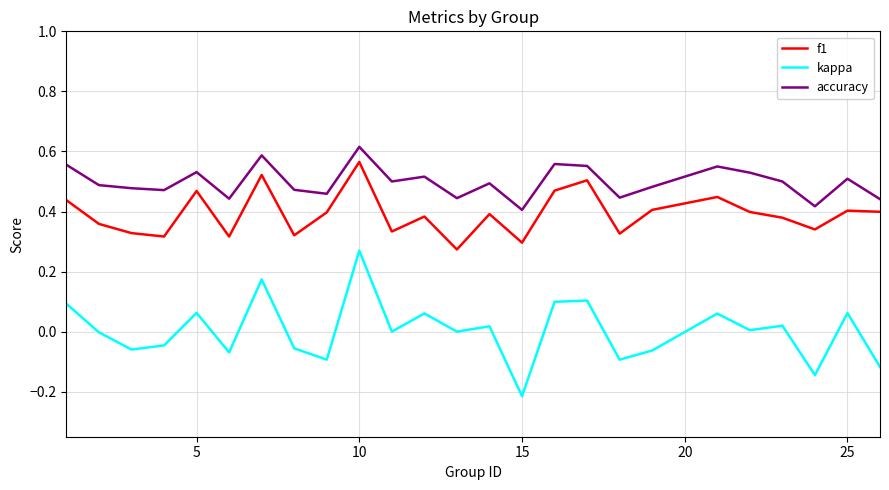

List the series in order of their overall mean, highest first.

accuracy, f1, kappa